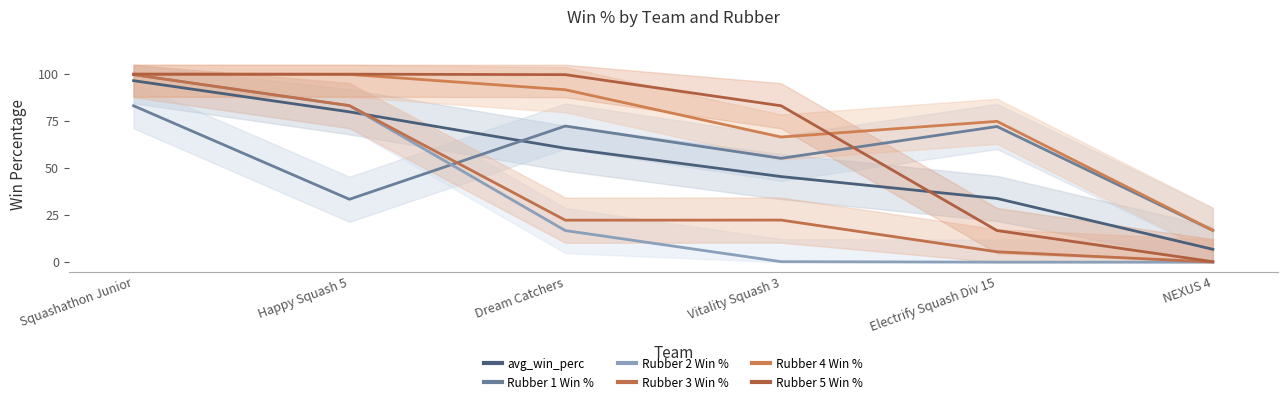

At which label is Rubber 5 Win % closest to 50?

Electrify Squash Div 15